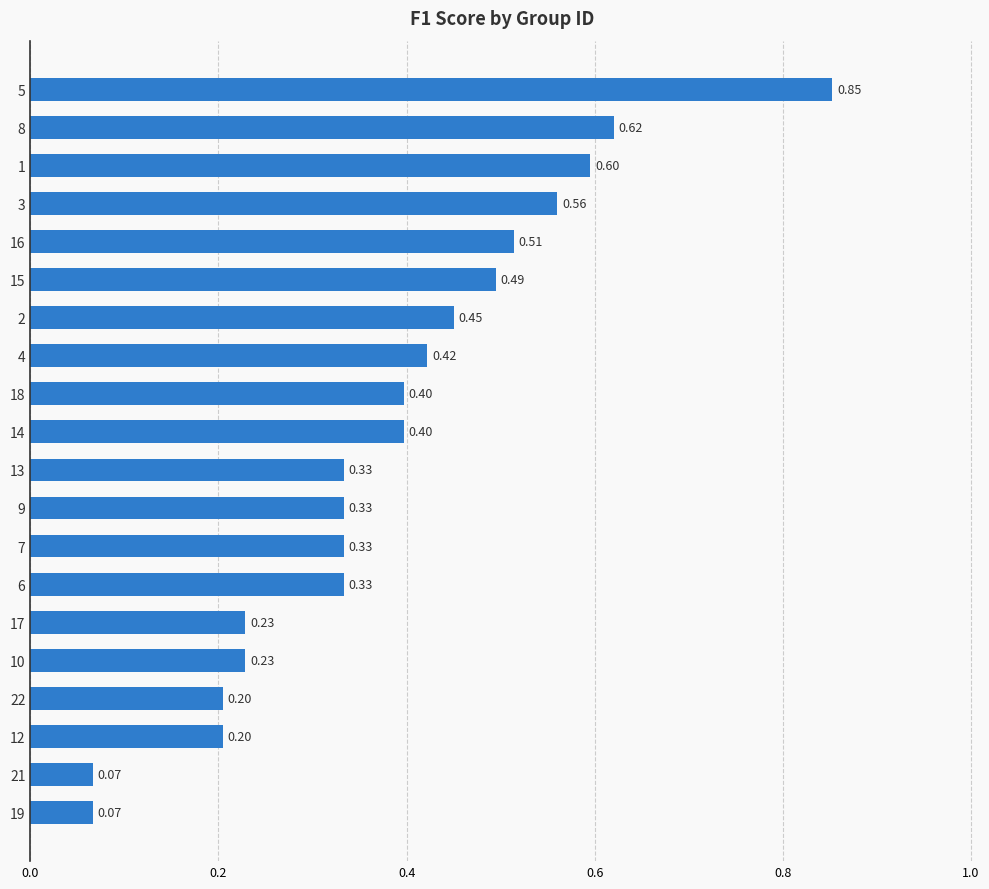

What is the change in value from 12 to 16?

+0.3